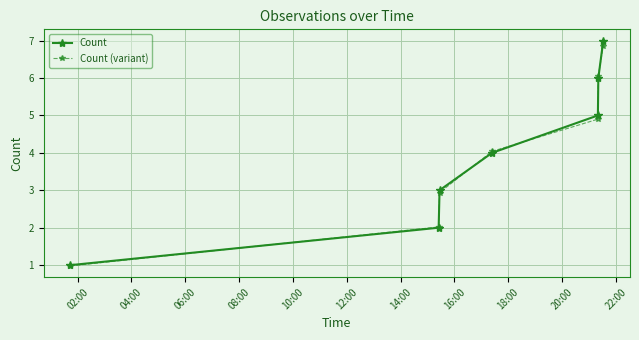

List the series in order of their peak value, highest first.

Count, Count (variant)